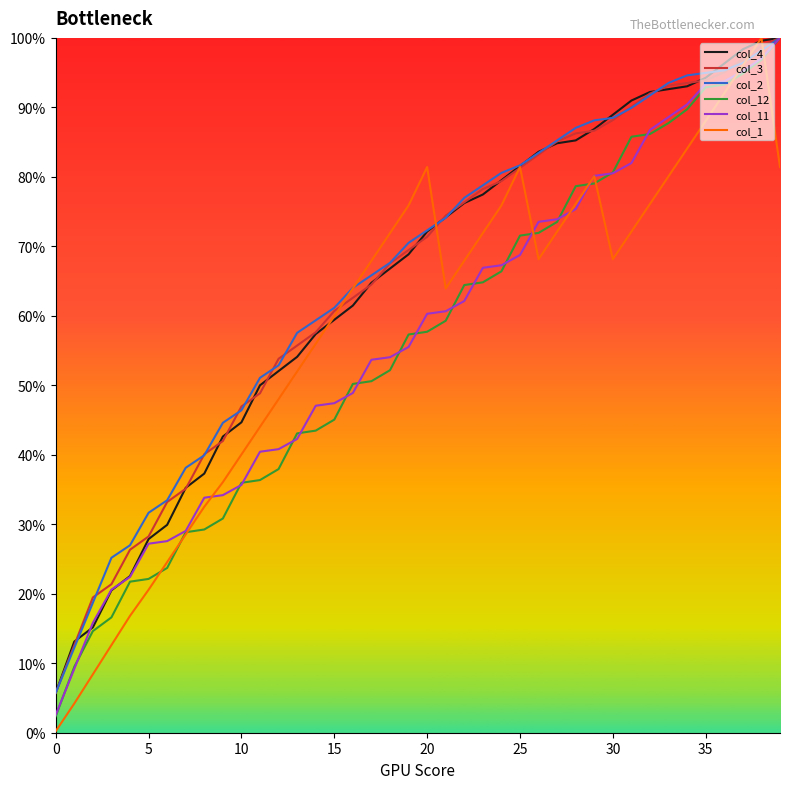

What is the highest value of the col_11 series?

100.0